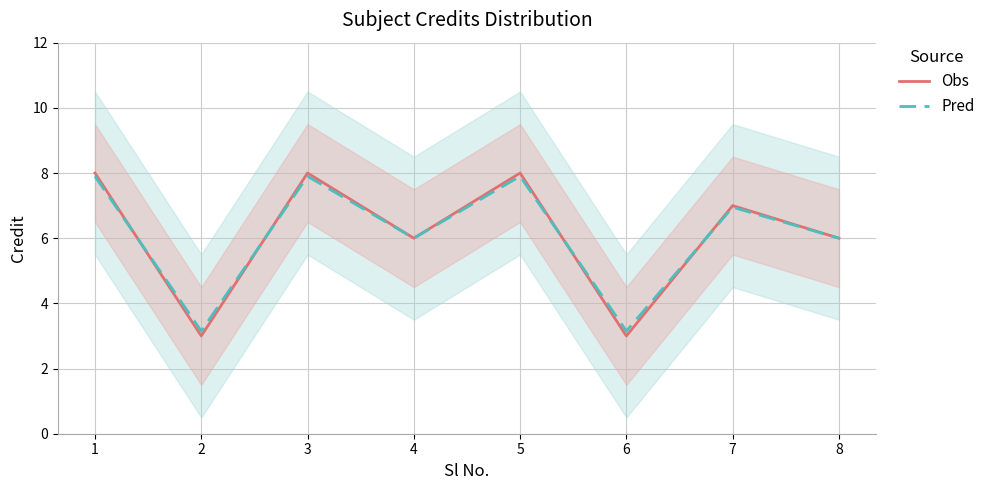

Reading right to left, transcribe all the data shown in this chart.

Obs: 8=6.0	7=7.0	6=3.0	5=8.0	4=6.0	3=8.0	2=3.0	1=8.0
Pred: 8=6.0	7=6.9	6=3.1	5=7.9	4=6.0	3=7.9	2=3.1	1=7.9